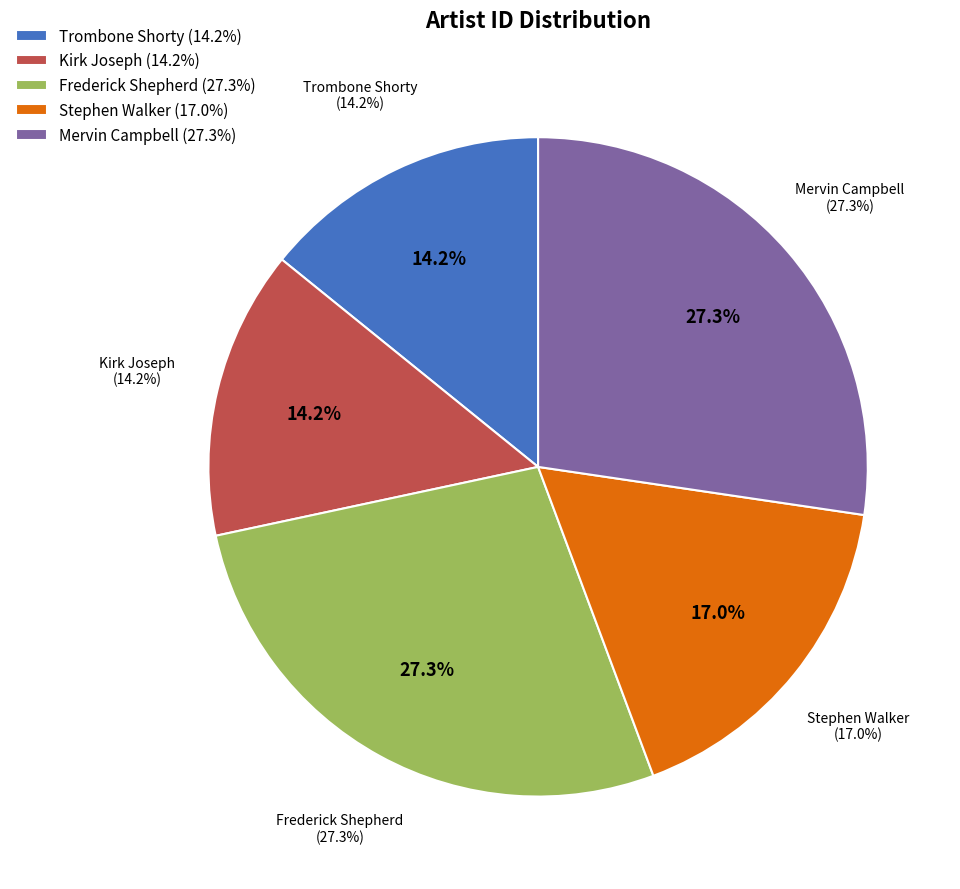

Is it true that Frederick Shepherd is 15% of the pie?

False